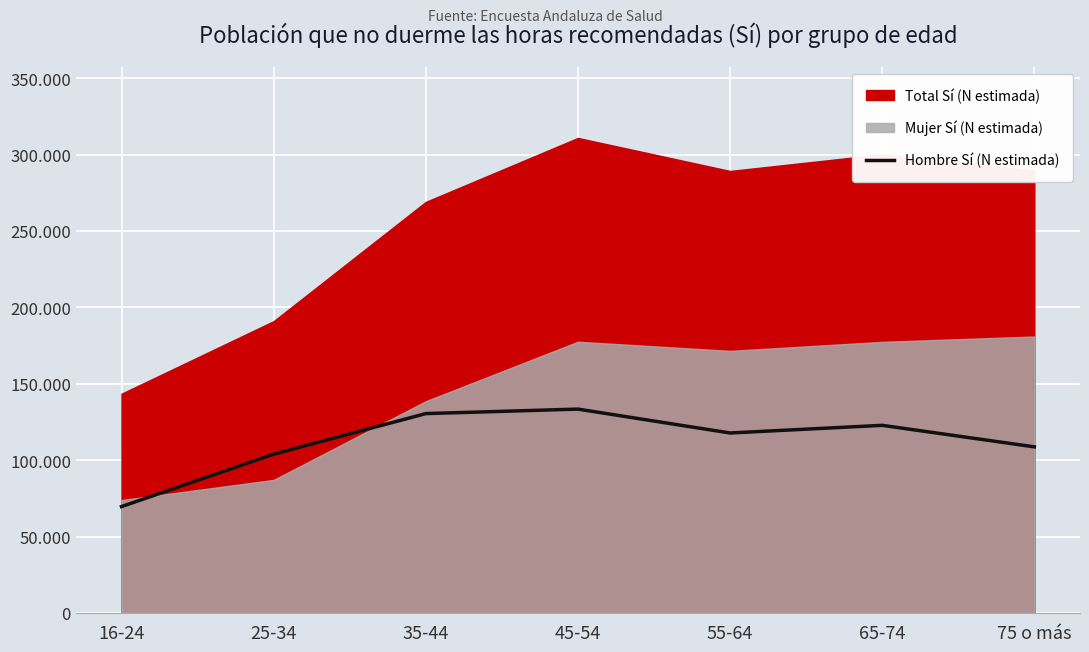

How many points are lower than both their immediate neighbors (excluding endpoints)?

1